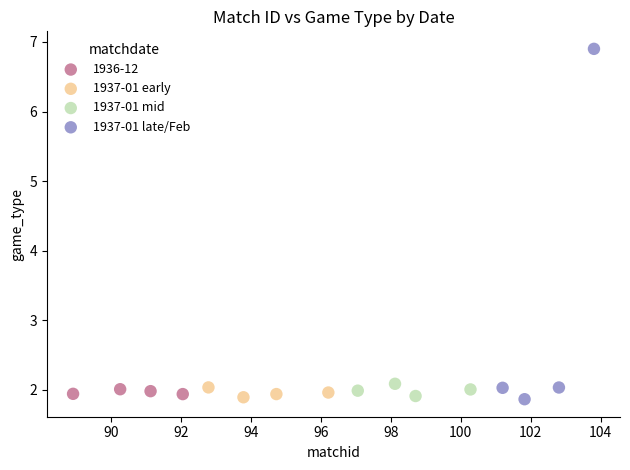

Which series has the largest Y range (max minus min)?

1937-01 late/Feb